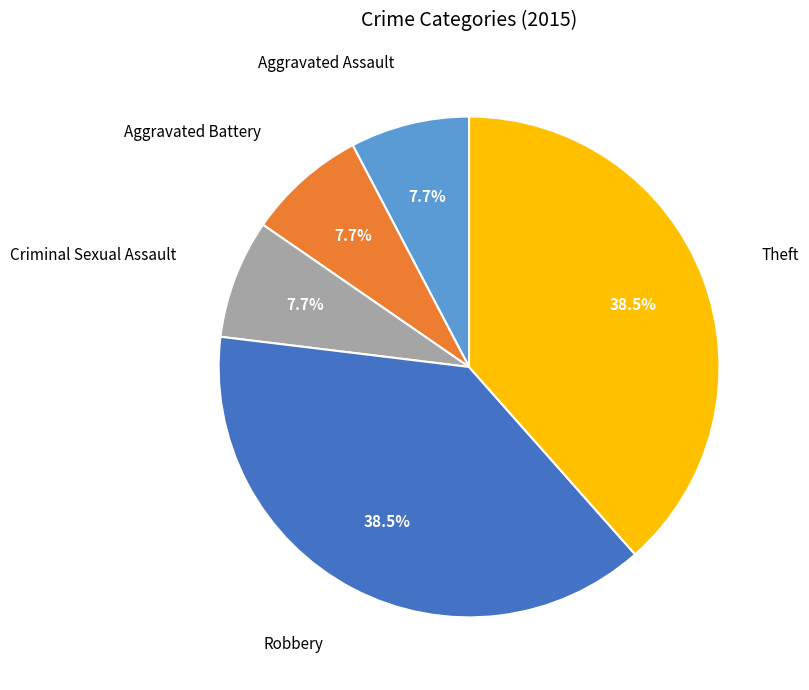

Does Aggravated Assault account for over 50% of the chart?

No